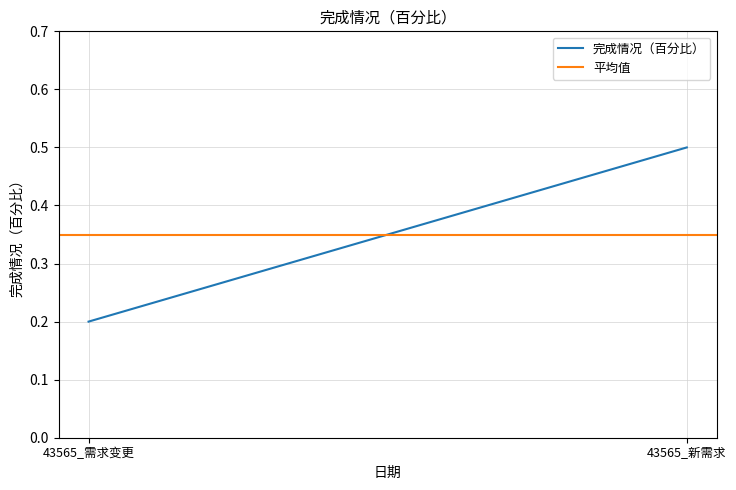

What is the lowest value of the 平均值 series?

0.3